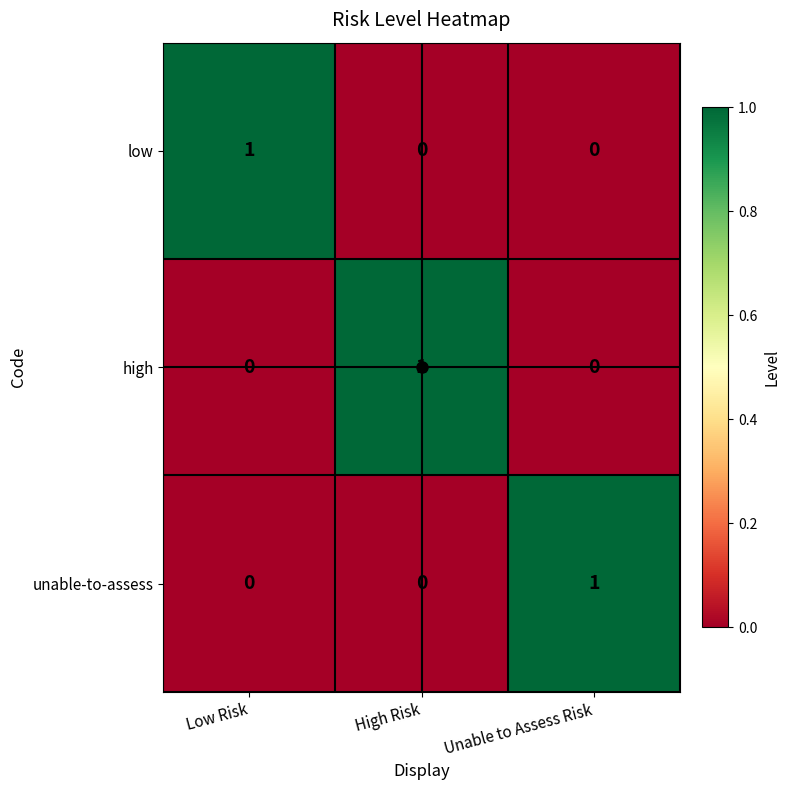

Is the value of high at High Risk greater than the value of low at High Risk?

Yes